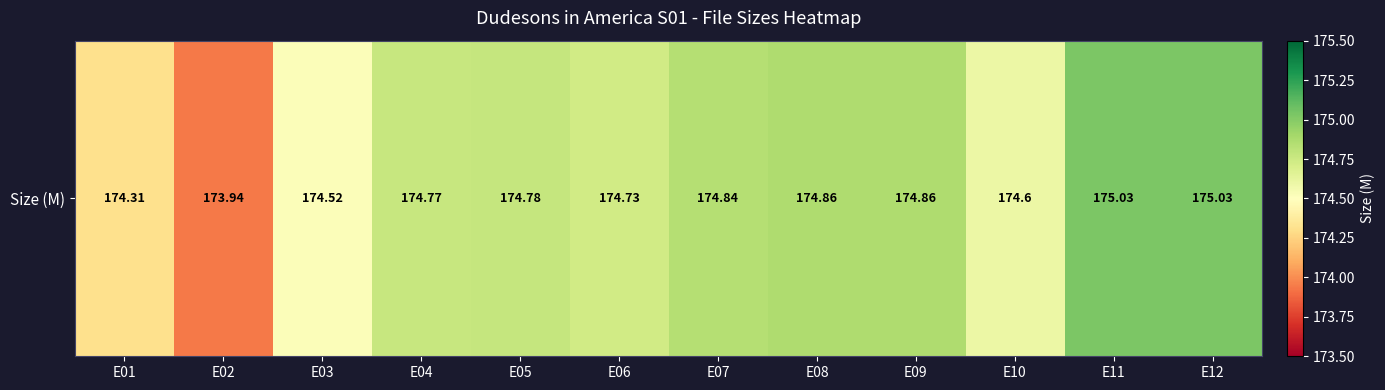

True or false: the data shows 174.3 at E01.

True